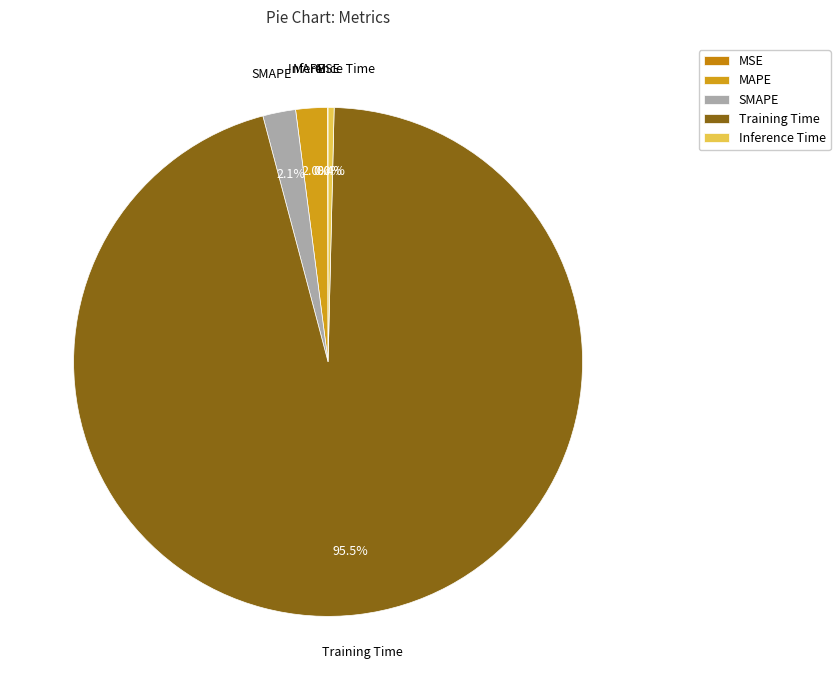

Which category has the biggest portion of the pie?

Training Time